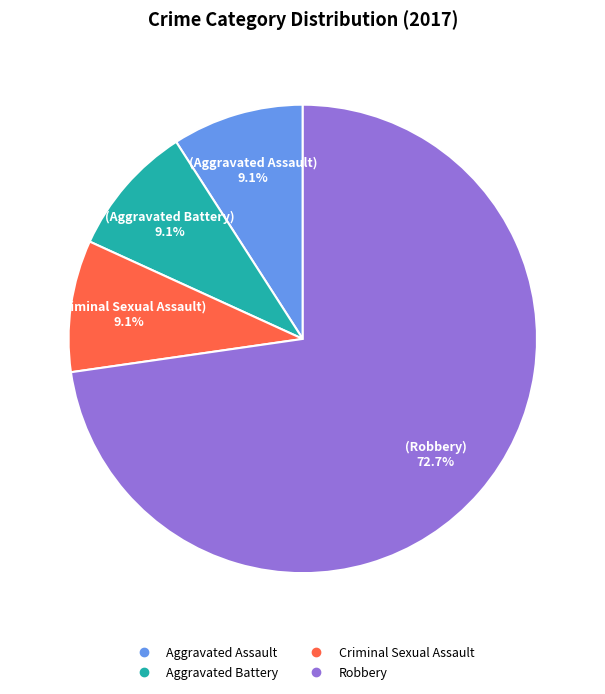

Between Robbery and Criminal Sexual Assault, which is larger?

Robbery